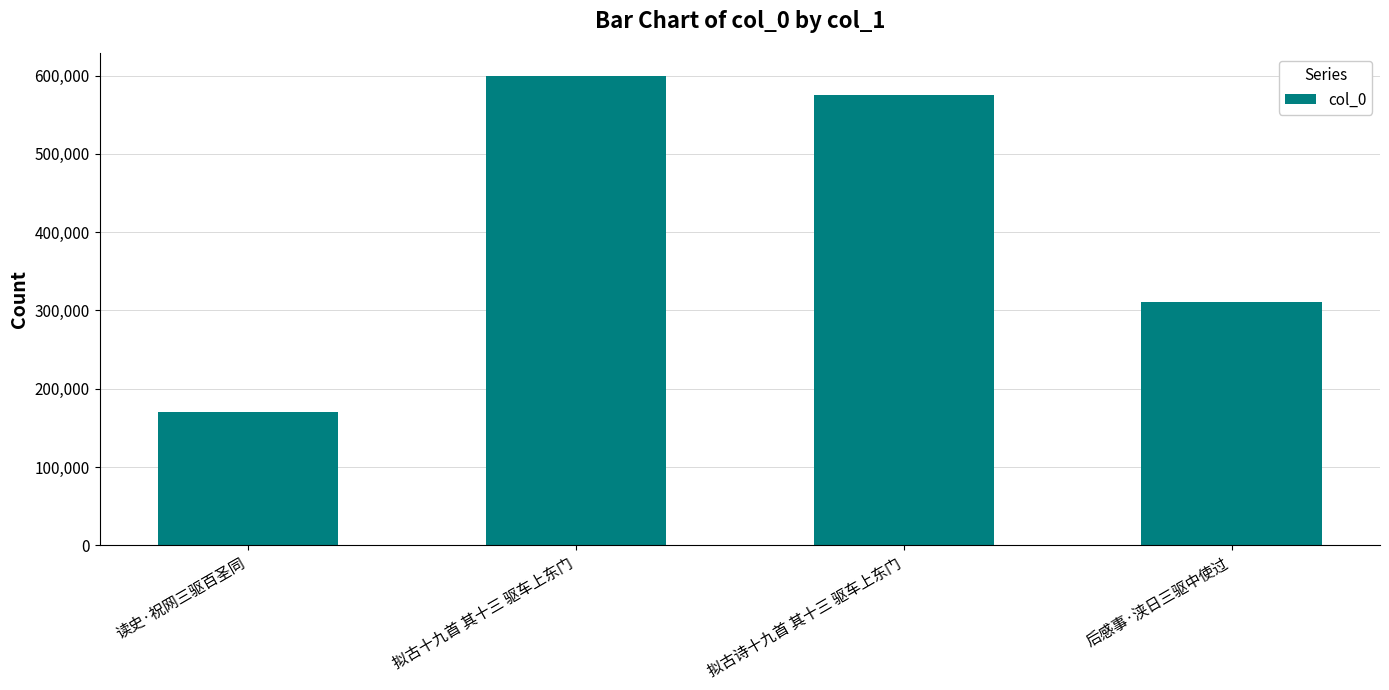

Where does the data first go above 575790?

拟古十九首 其十三 驱车上东门